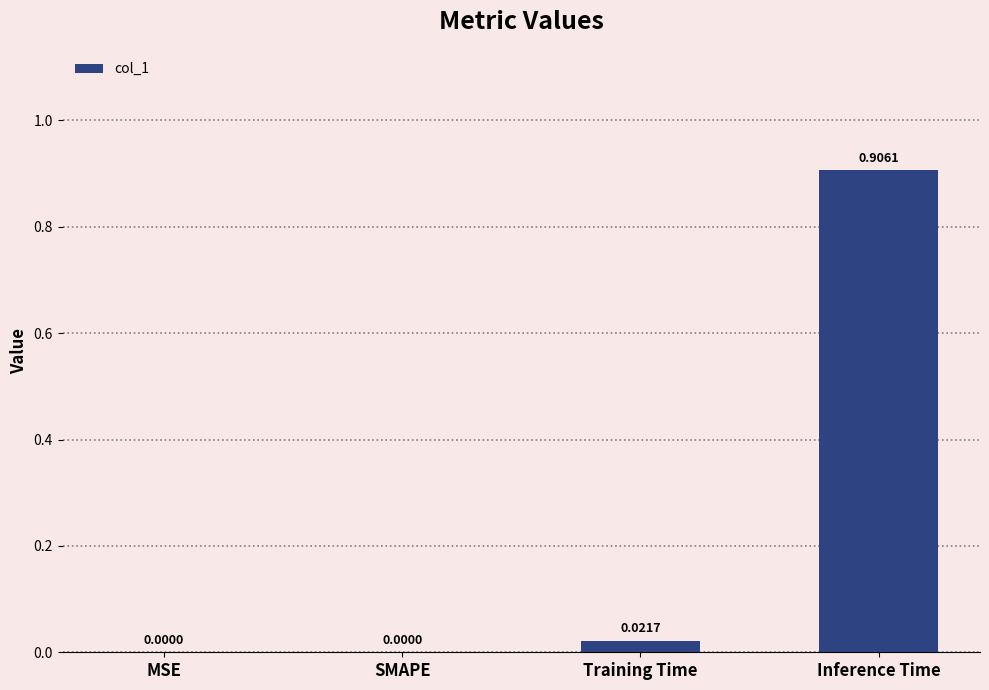

What is the average value?

0.2